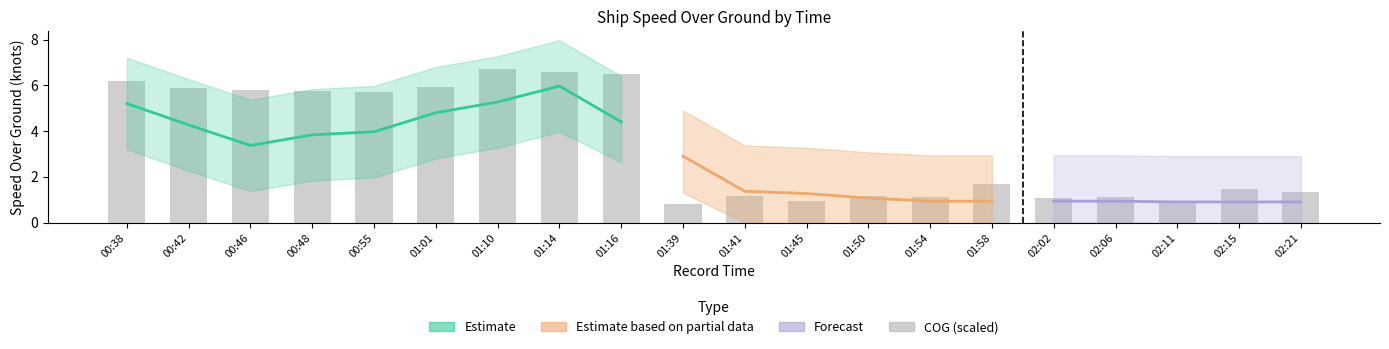

The chart shows a value of 1.6 at 01:54. True or false?

False